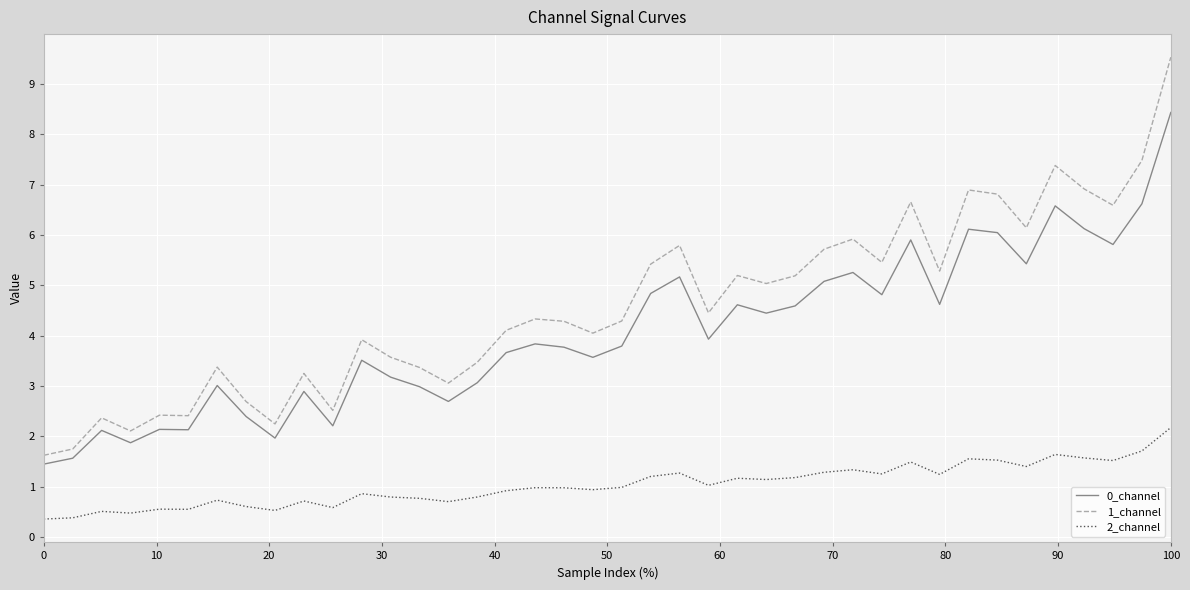

What is the maximum value for 1_channel?

9.5